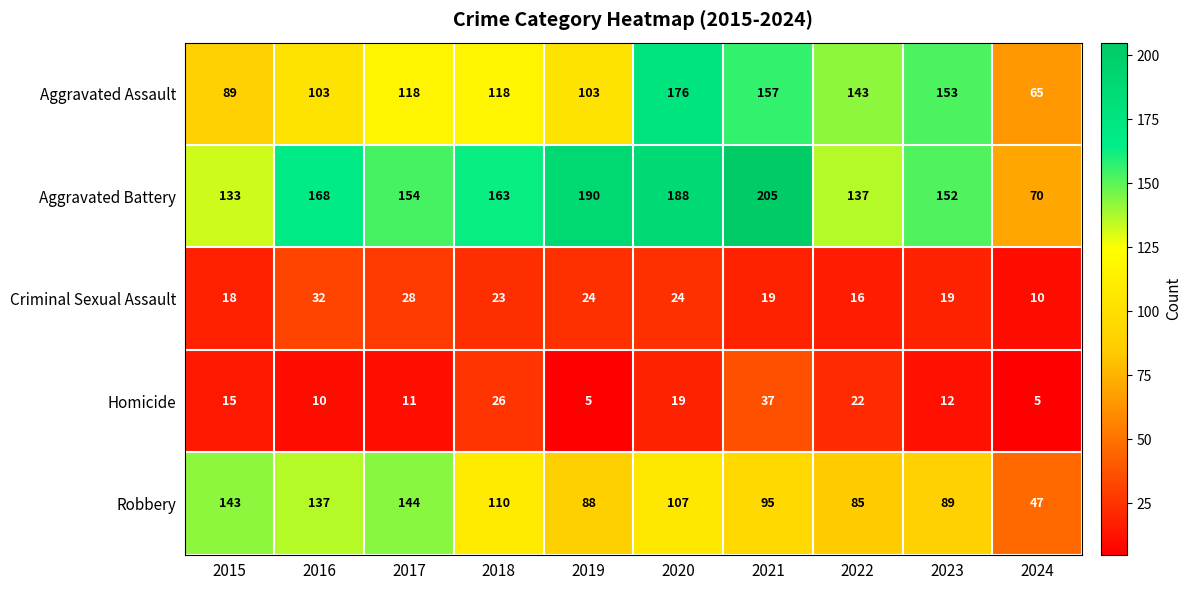

List the series in order of their peak value, highest first.

Aggravated Battery, Aggravated Assault, Robbery, Homicide, Criminal Sexual Assault